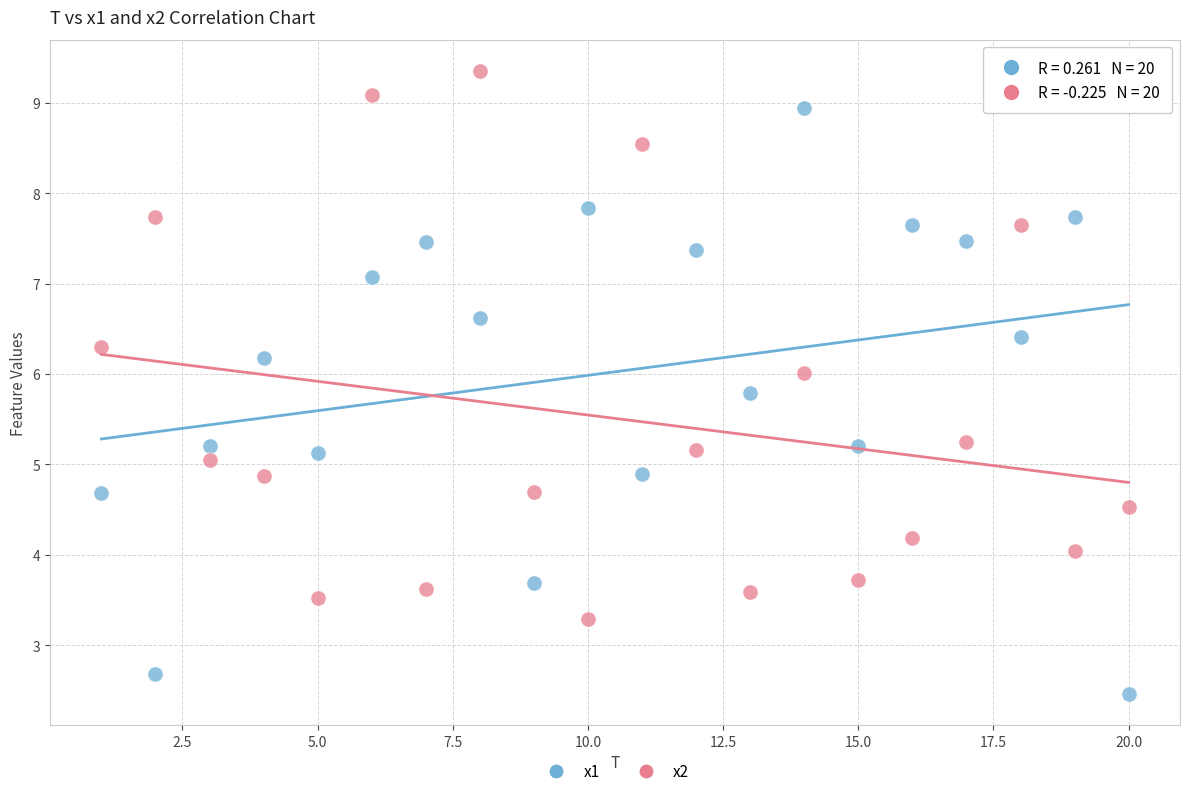

Which series reaches the minimum Y coordinate?

x1